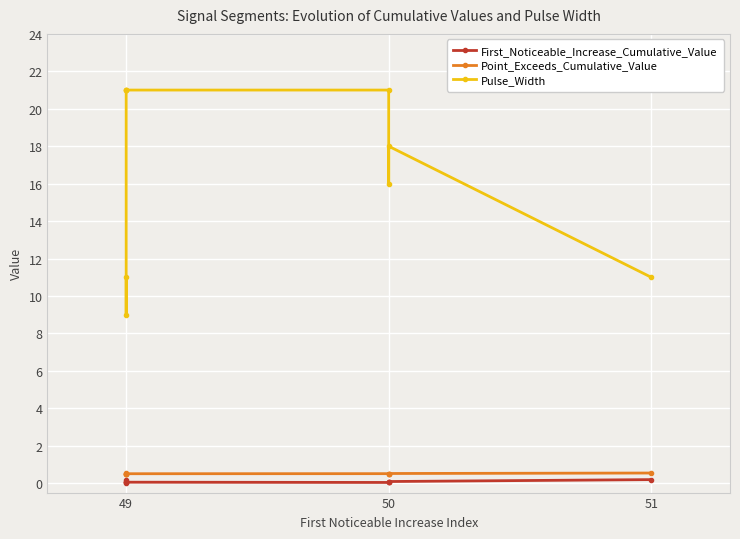

Count the number of categories in the chart.

9